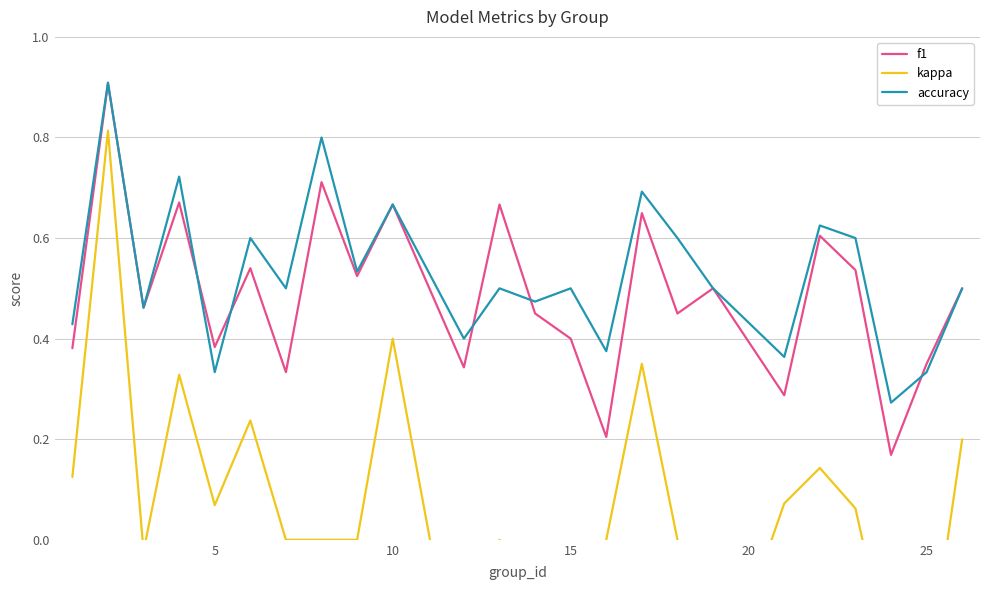

The value of accuracy at 10 is 1.0. True or false?

False